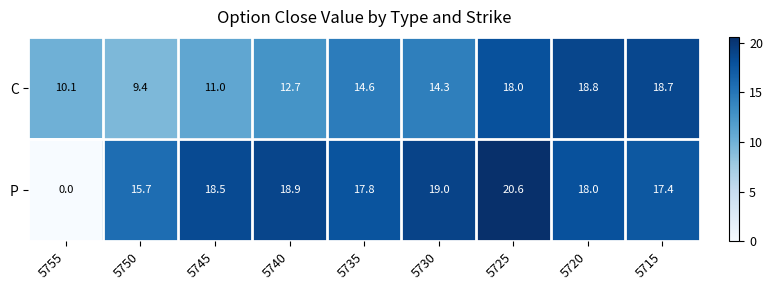

Rank the series by their average value, from highest to lowest.

P, C